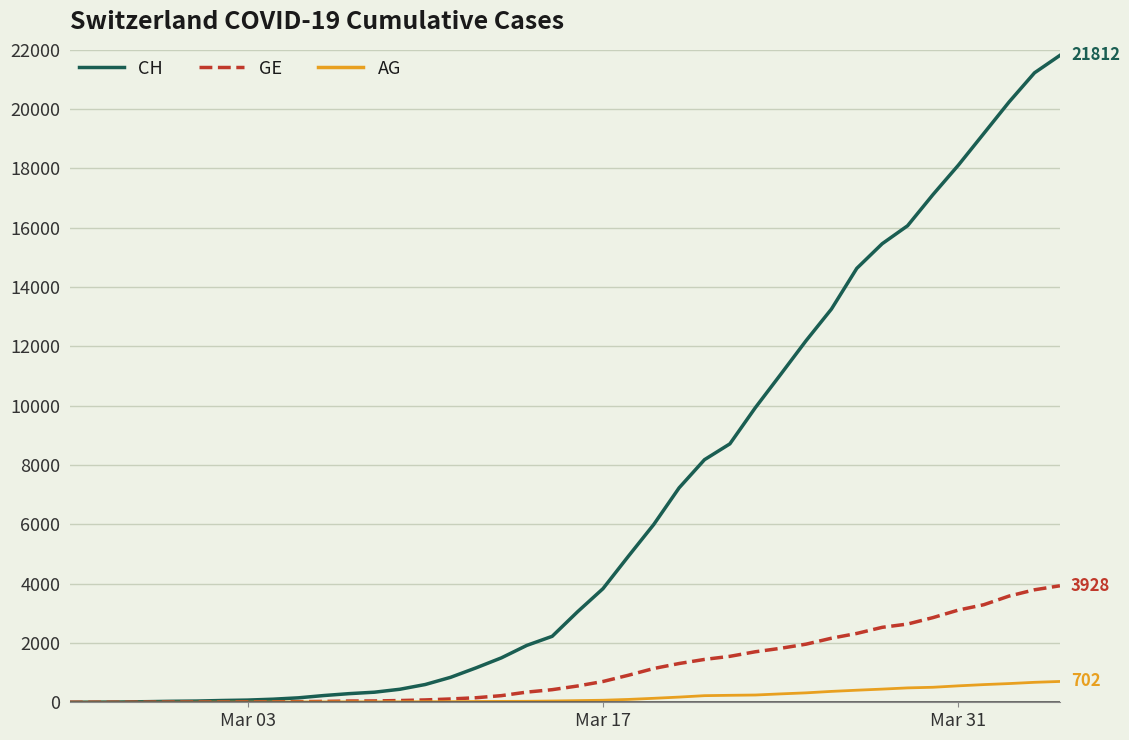

Which series has the widest spread of values?

CH